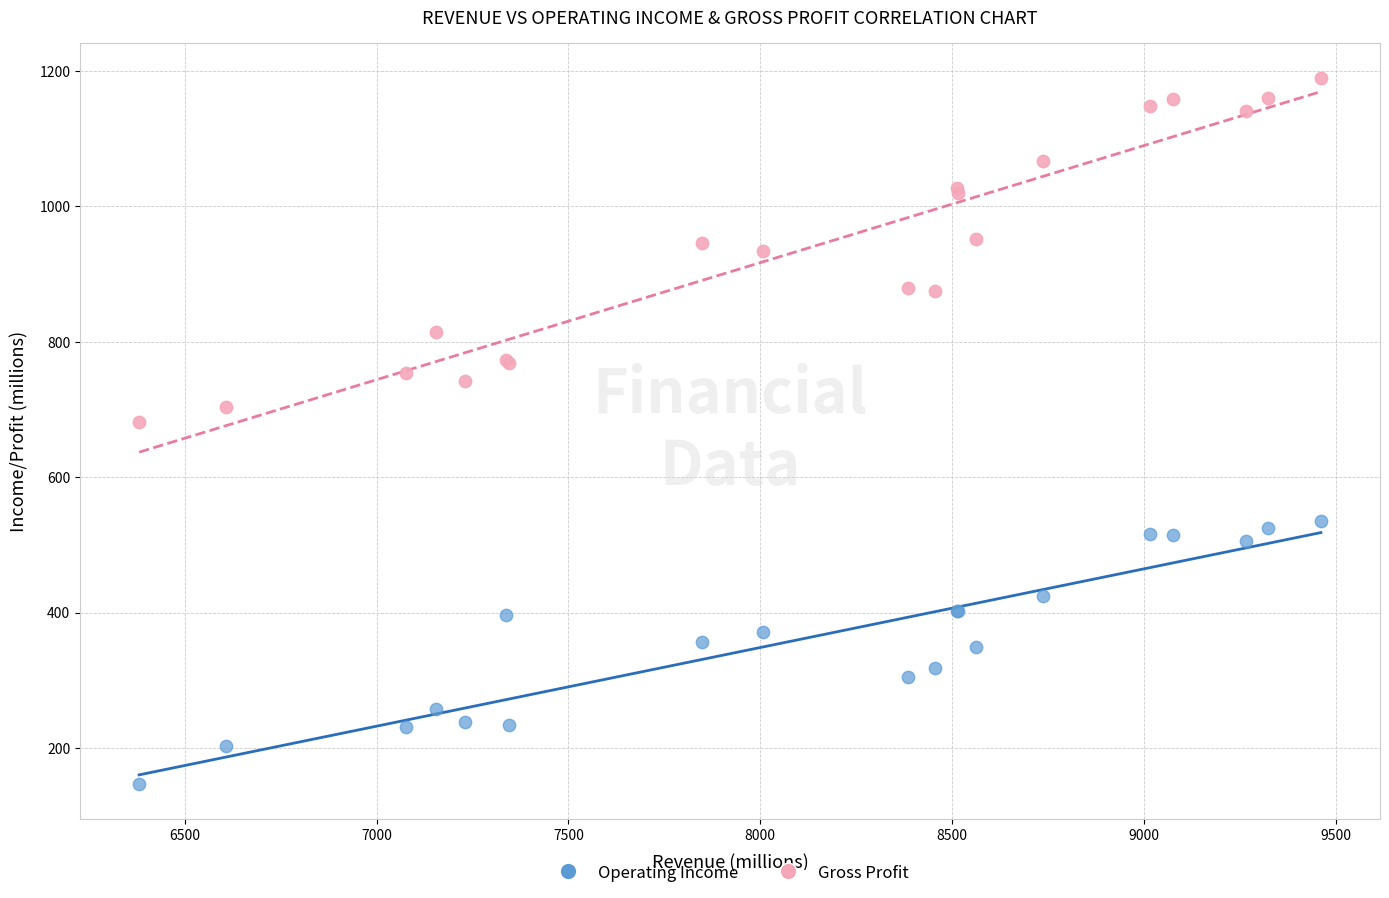

What is the X range (max minus min) for the scatter plot?

3079.4